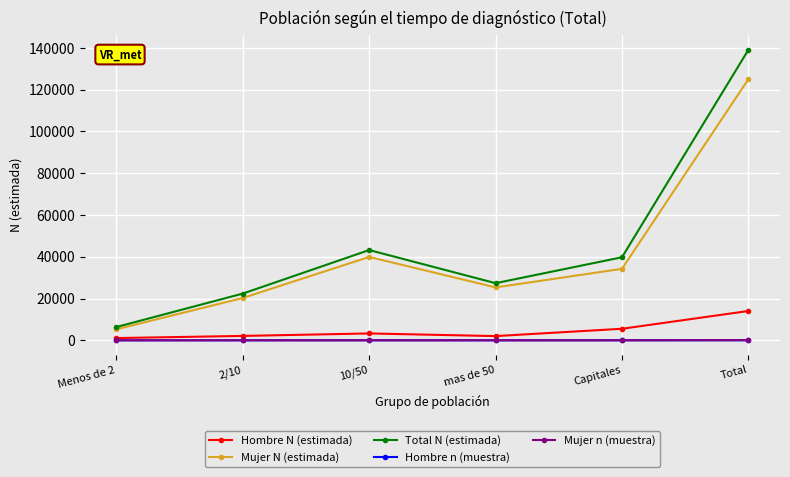

In Mujer N (estimada), how many points are higher than both neighbors (excluding endpoints)?

1